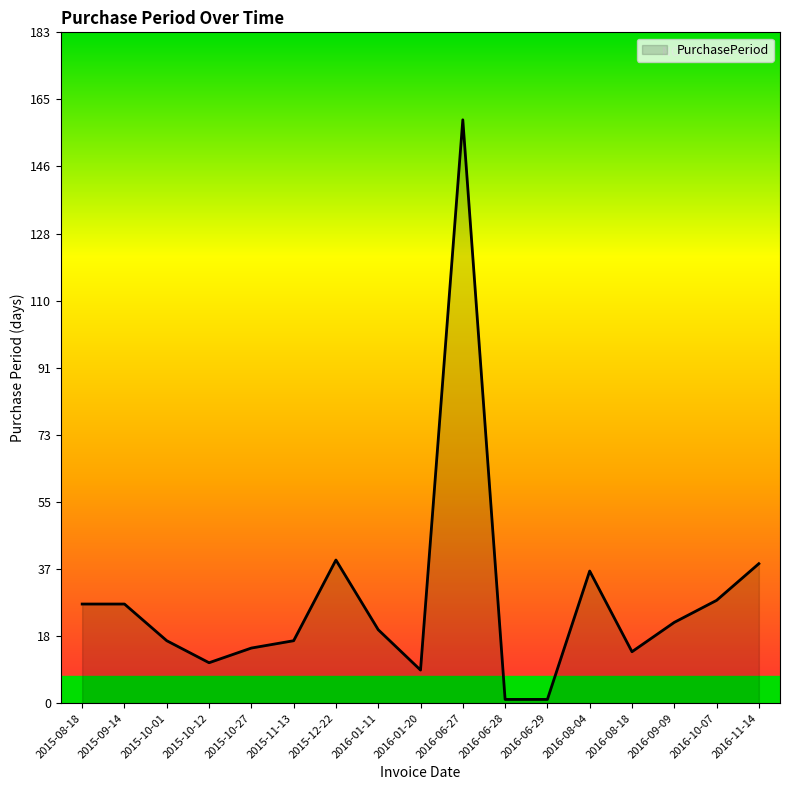

Reading right to left, list all the values displayed in this chart.

2016-11-14=38	2016-10-07=28	2016-09-09=22	2016-08-18=14	2016-08-04=36	2016-06-29=1	2016-06-28=1	2016-06-27=159	2016-01-20=9	2016-01-11=20	2015-12-22=39	2015-11-13=17	2015-10-27=15	2015-10-12=11	2015-10-01=17	2015-09-14=27	2015-08-18=27